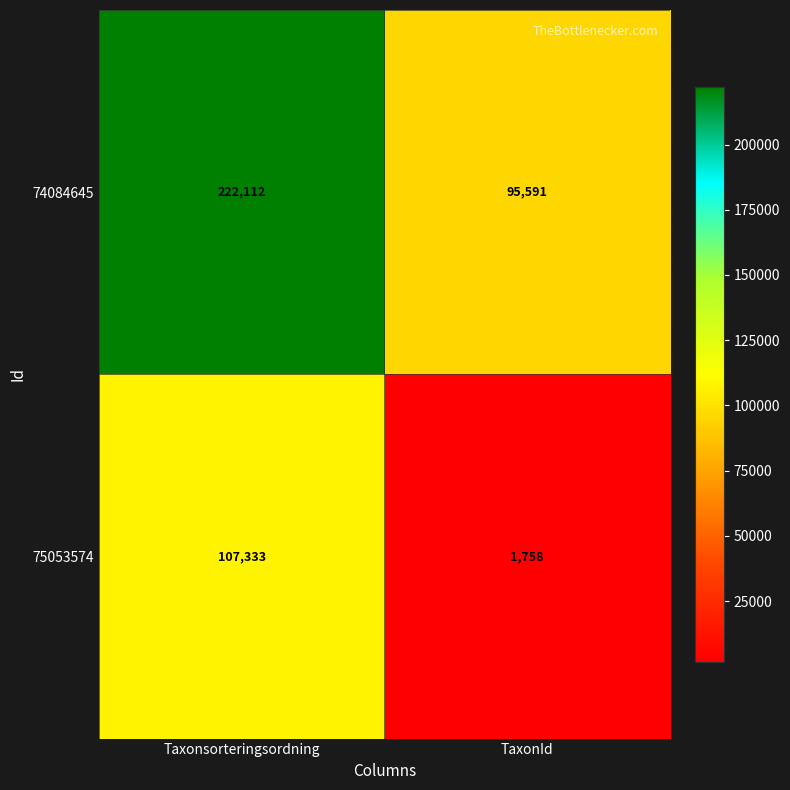

The value of 74084645 at TaxonId is 95591. True or false?

True